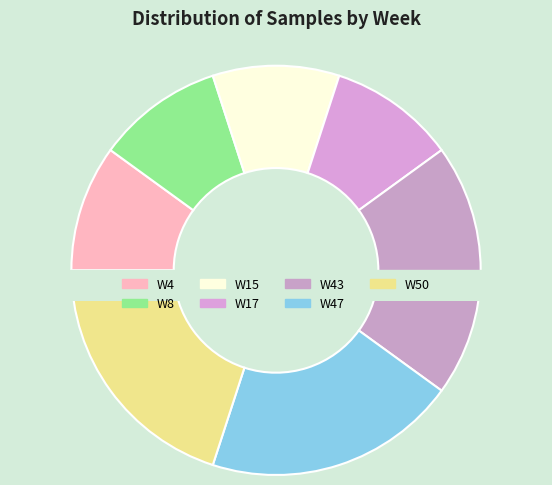

Is there a majority slice in this chart?

No